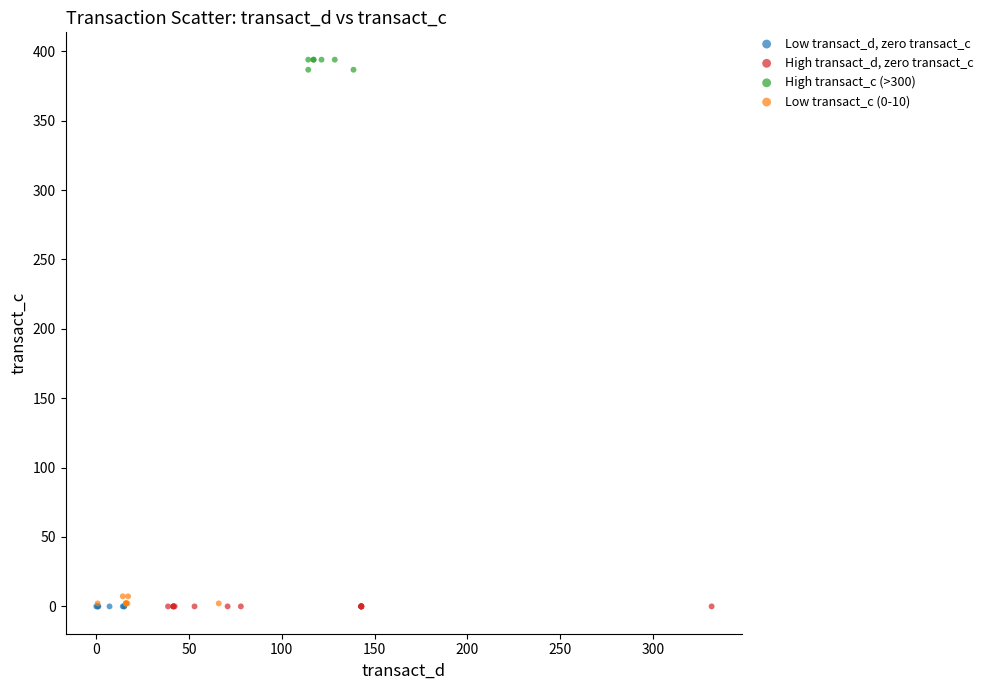

Which series reaches the maximum Y coordinate?

High transact_c (>300)